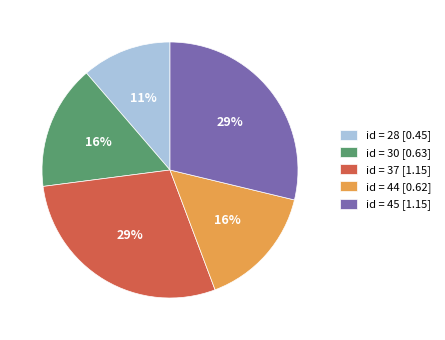

Which has a higher value, id = 44 [0.62] or id = 28 [0.45]?

id = 44 [0.62]